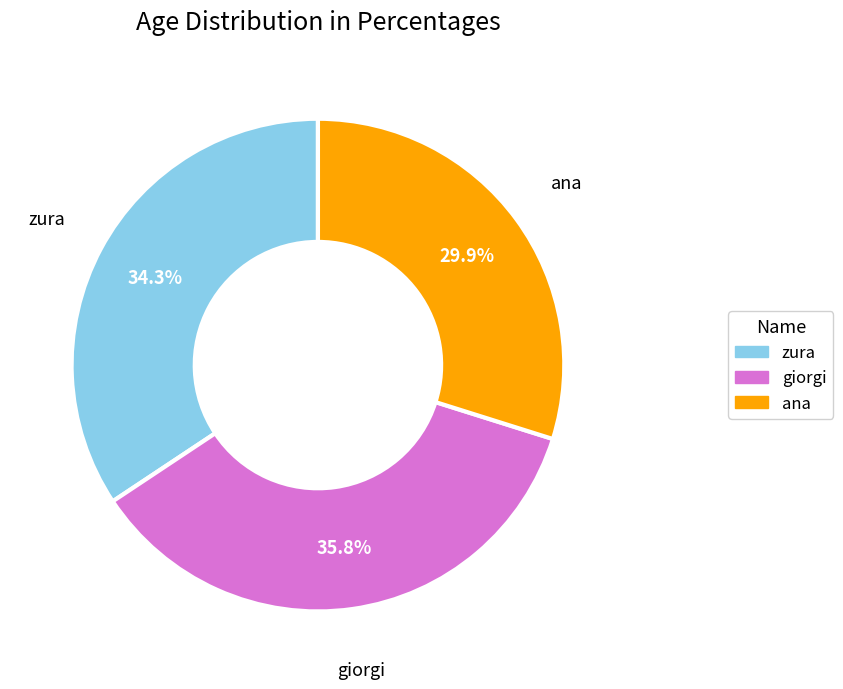

Is there a majority slice in this chart?

No